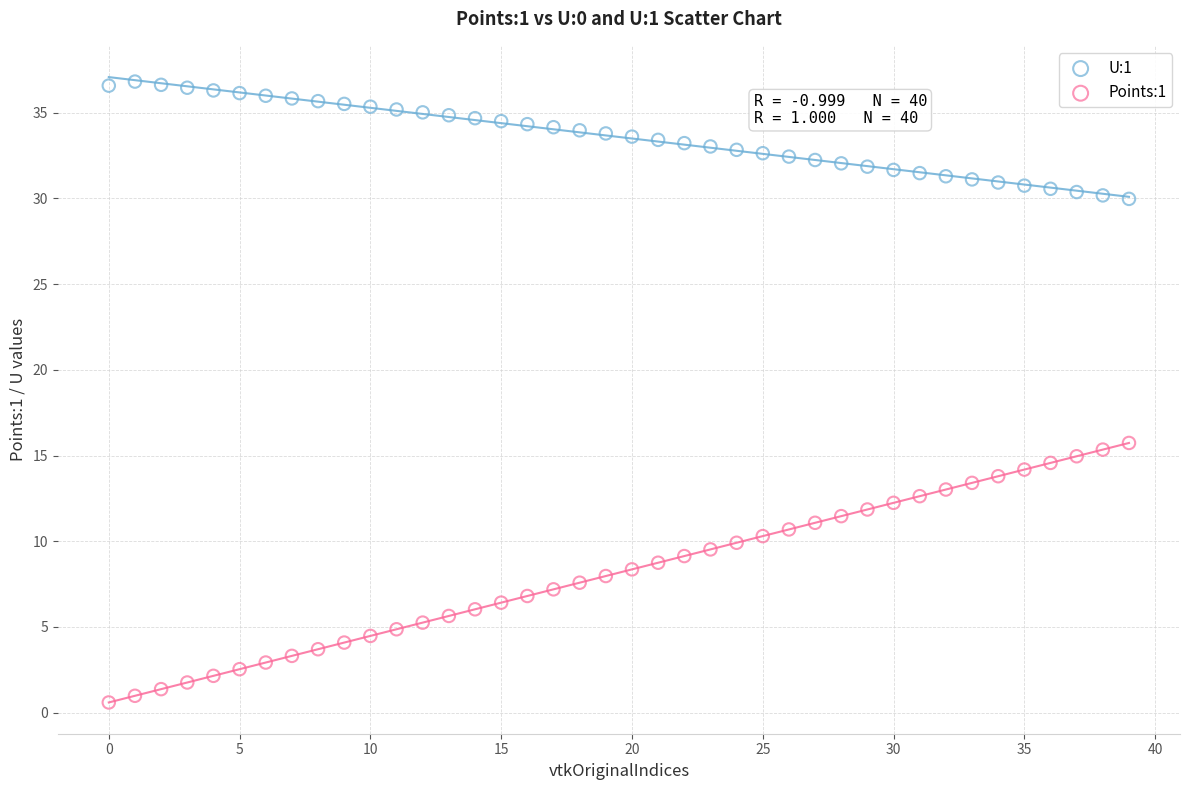

Which series has the largest Y range (max minus min)?

Points:1